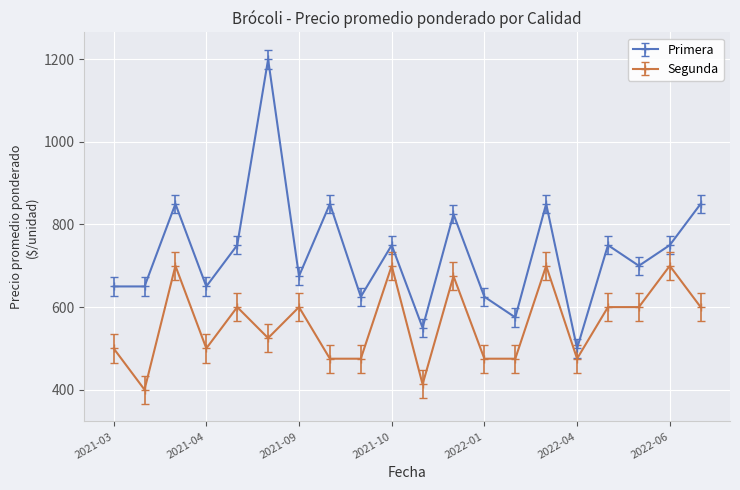

Which series has the largest total across all categories?

Primera